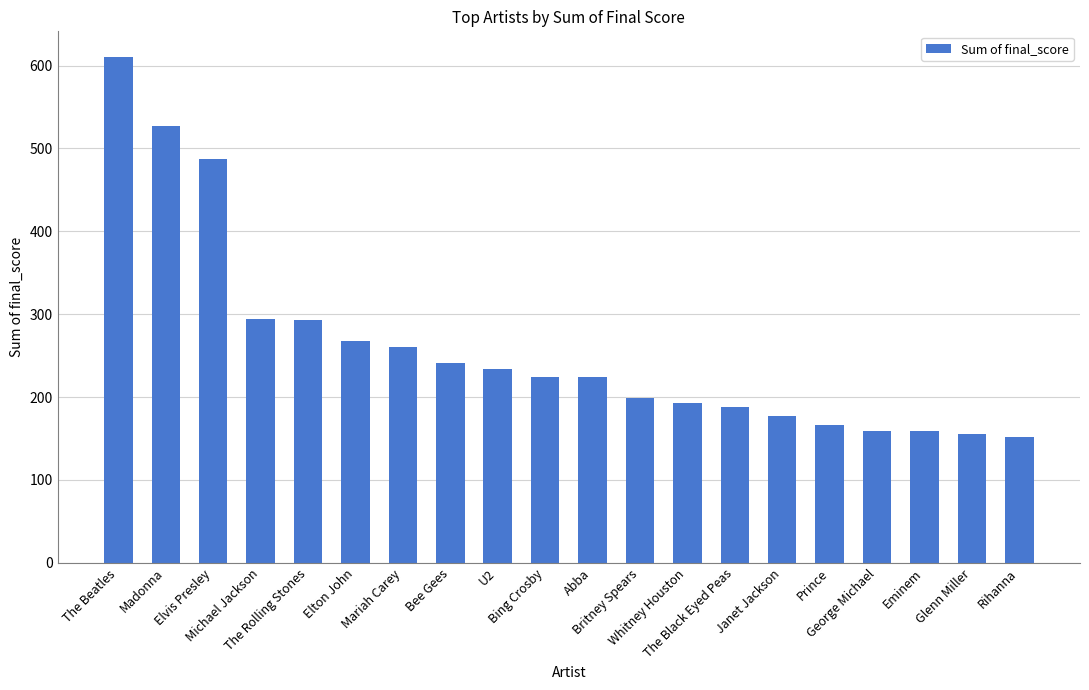

What is the label of the 3rd bar from the right?

Eminem